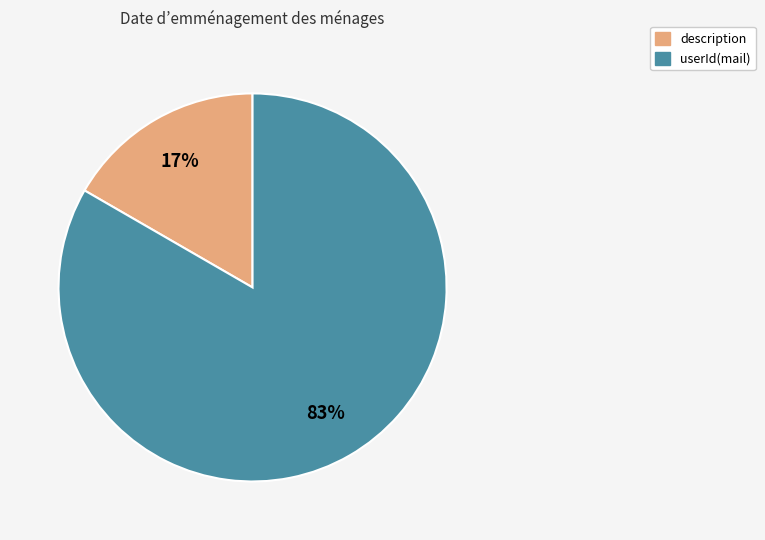

Which category has the smallest portion of the pie?

description